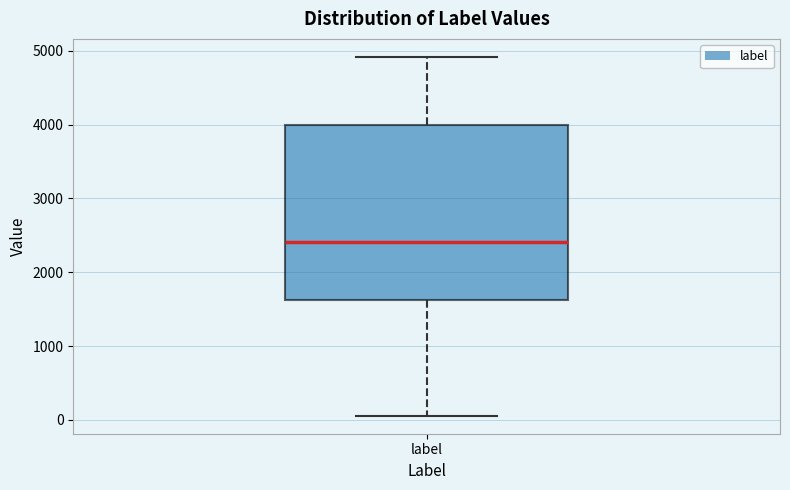

Where does the median line of the box for label sit on the y-axis? The values are not printed on the chart, so give them approximately, as read against the axis.

2400